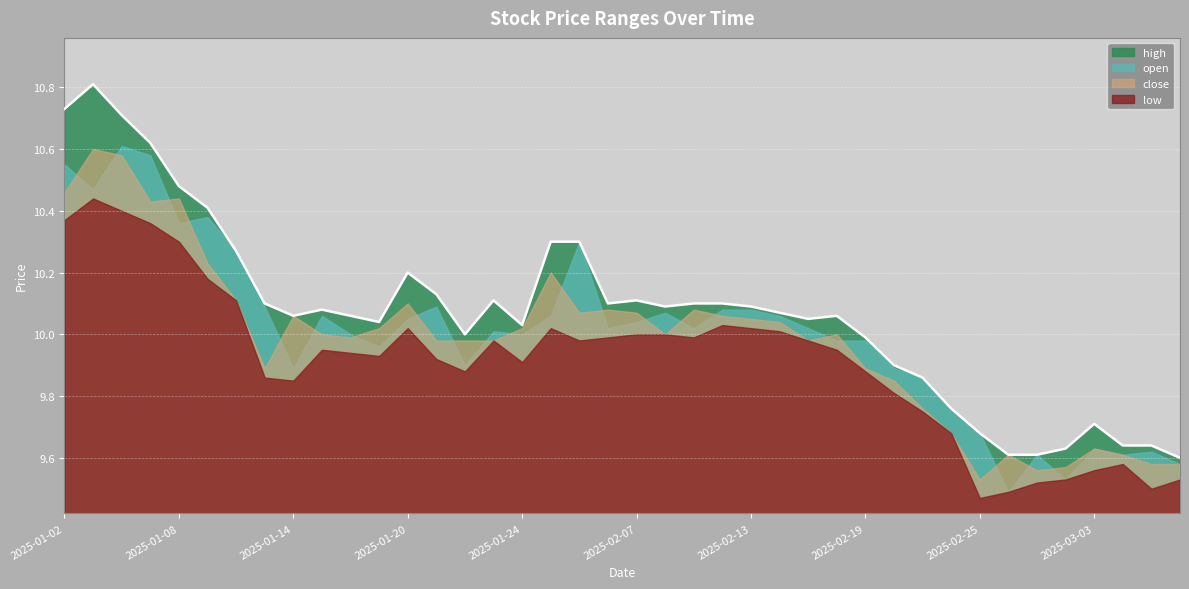

Rank the series by their maximum value, from highest to lowest.

high, open, close, low